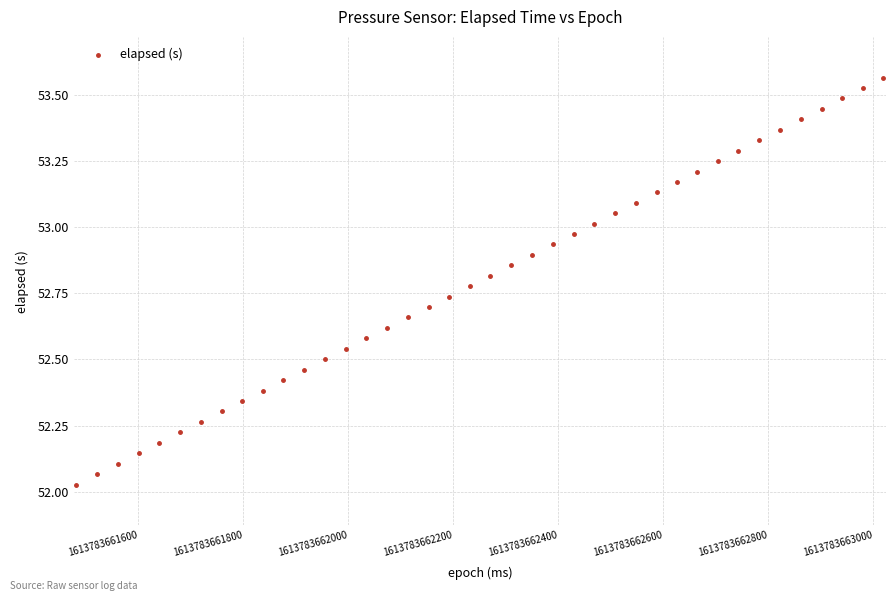

What is the range of X values (max minus min)?

1537.0